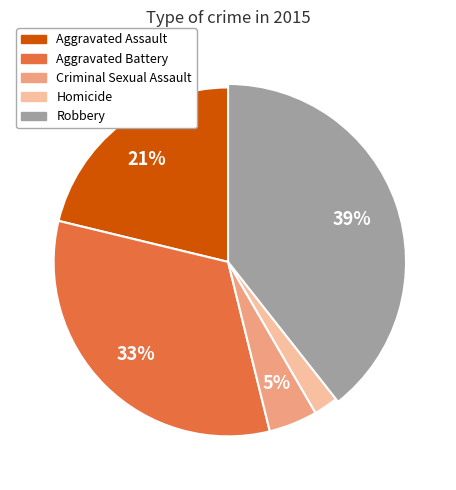

True or false: Aggravated Assault accounts for 32% of the total.

False